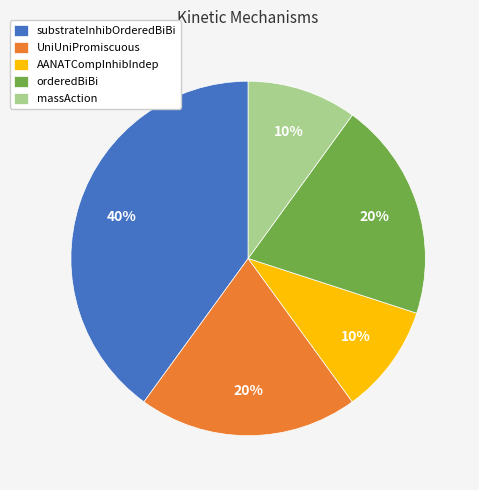

What is the largest slice in the pie chart?

substrateInhibOrderedBiBi